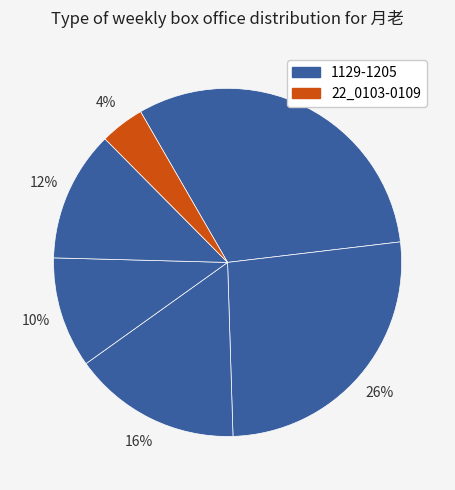

How many slices are in this pie chart?

6